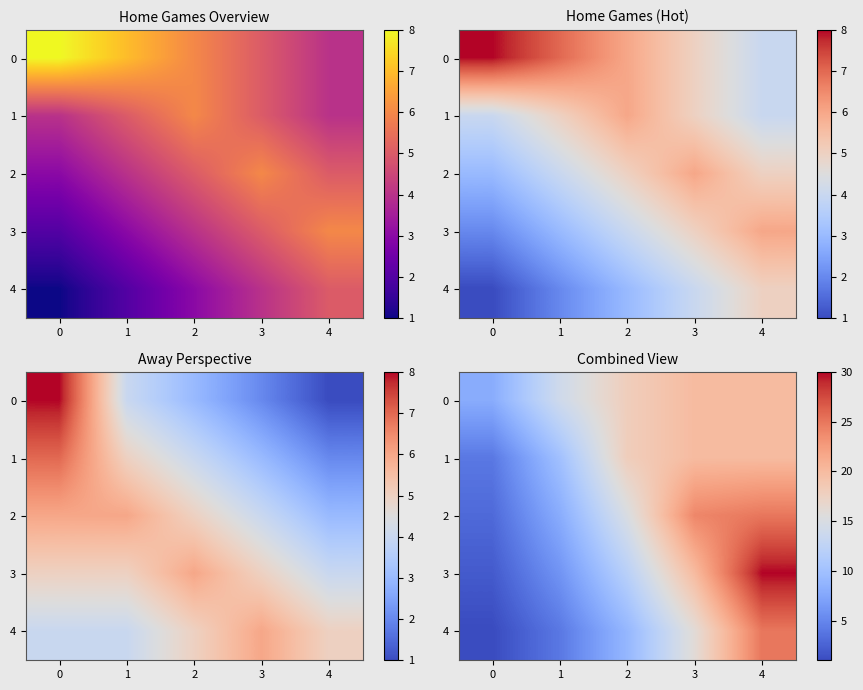

What is the spread (max minus min) of values at 4?

10